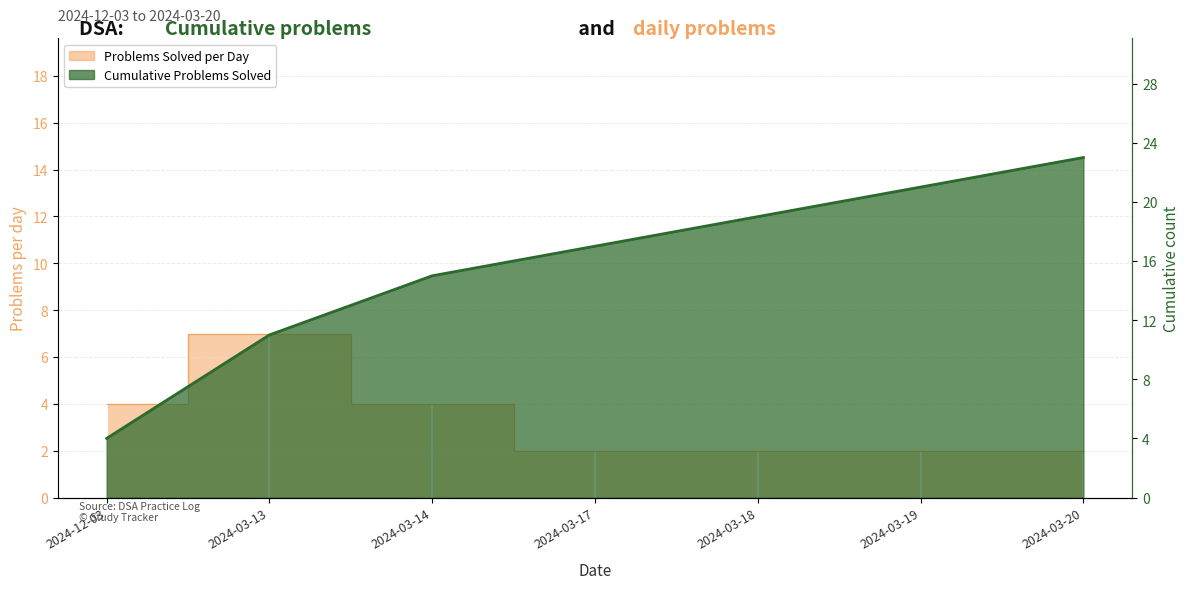

Reading right to left, list all the values displayed in this chart.

Cumulative Problems Solved: 2024-03-20=23	2024-03-19=21	2024-03-18=19	2024-03-17=17	2024-03-14=15	2024-03-13=11	2024-12-03=4
Problems Solved per Day: 2024-03-20=2	2024-03-19=2	2024-03-18=2	2024-03-17=2	2024-03-14=4	2024-03-13=7	2024-12-03=4